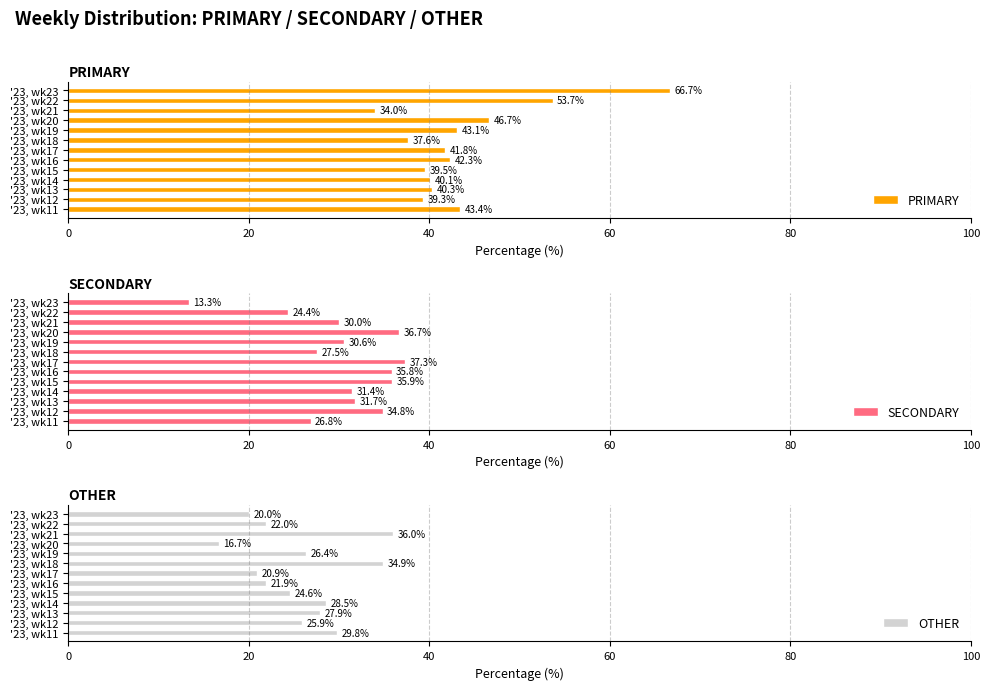

True or false: PRIMARY has a value of 10.1 at '23, wk19.

False